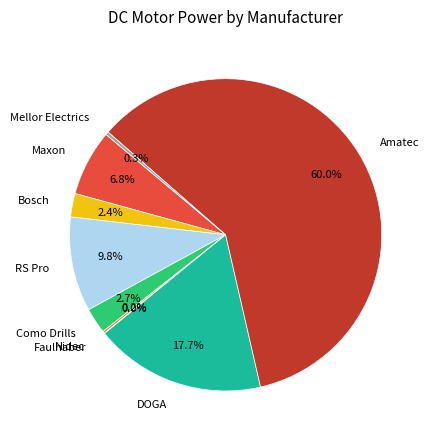

To the nearest percent, what is the combined percentage of Como Drills and Bosch?

5%